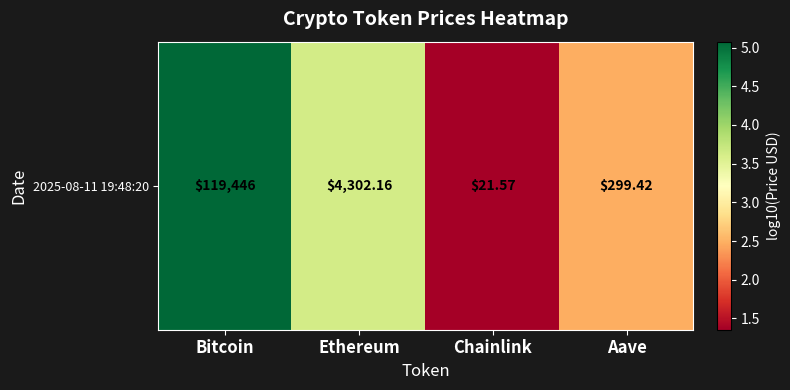

What is the minimum value shown in the chart?

1.4